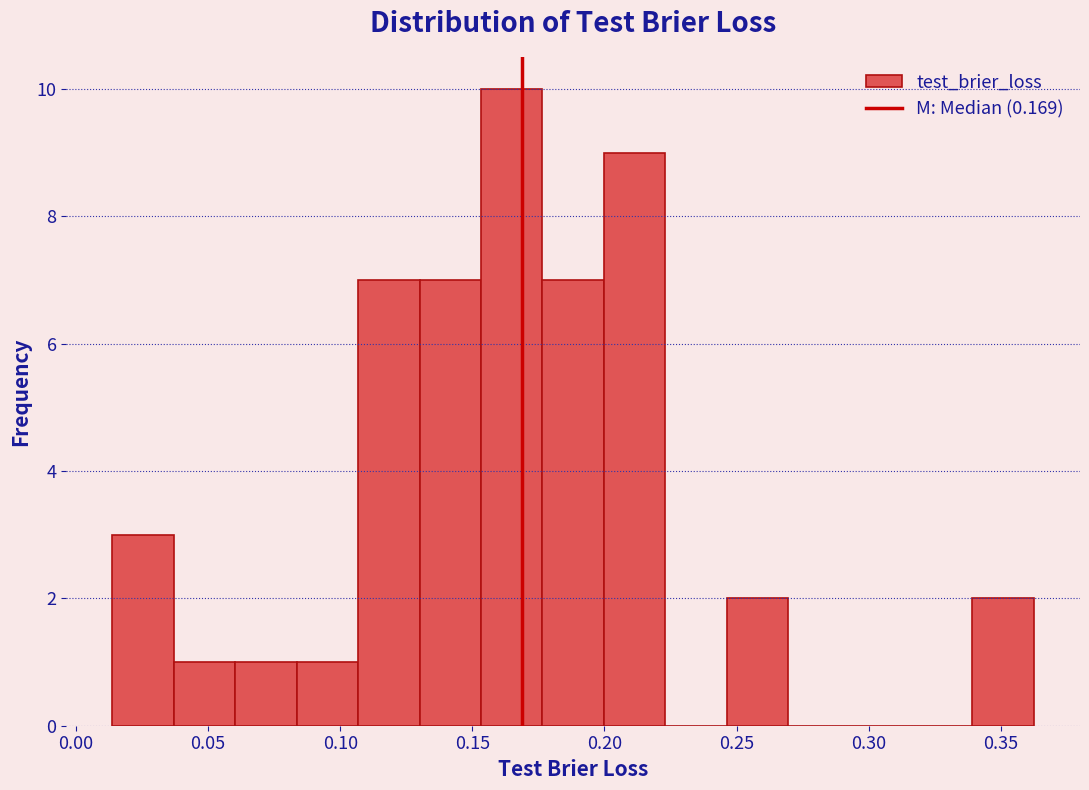

Reading left to right, transcribe this chart: for each bar, give the range it covers on the x-axis and its height. Neither the bar edges nor the heights are printed on the chart, so give them approximately, as read against the axes.

0.015 to 0.035: 3
0.035 to 0.060: 1
0.060 to 0.085: 1
0.085 to 0.105: 1
0.105 to 0.130: 7
0.130 to 0.155: 7
0.155 to 0.175: 10
0.175 to 0.200: 7
0.200 to 0.225: 9
0.225 to 0.245: 0
0.245 to 0.270: 2
0.270 to 0.295: 0
0.295 to 0.315: 0
0.315 to 0.340: 0
0.340 to 0.365: 2